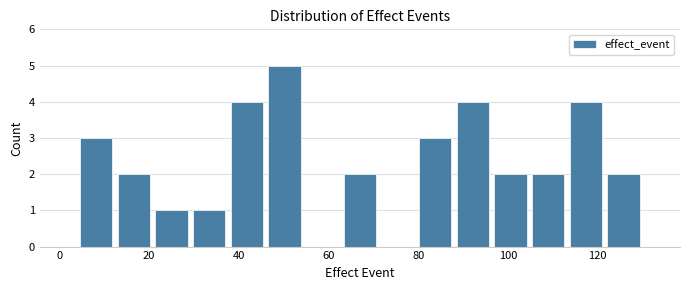

Over which range of the x-axis is the bar tallest?

46.0 to 54.4